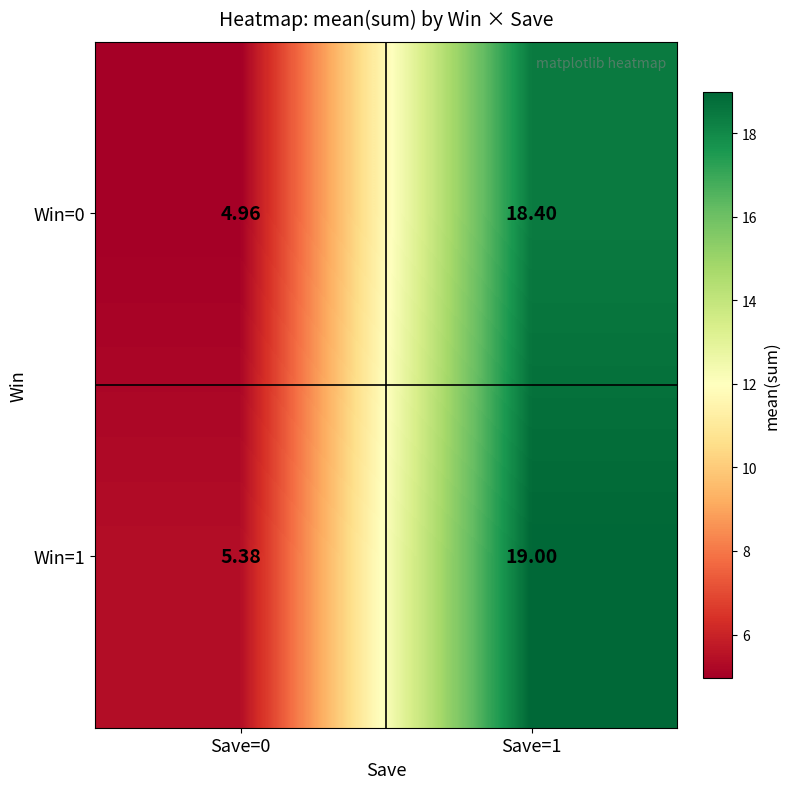

What is the greatest value displayed?

19.0